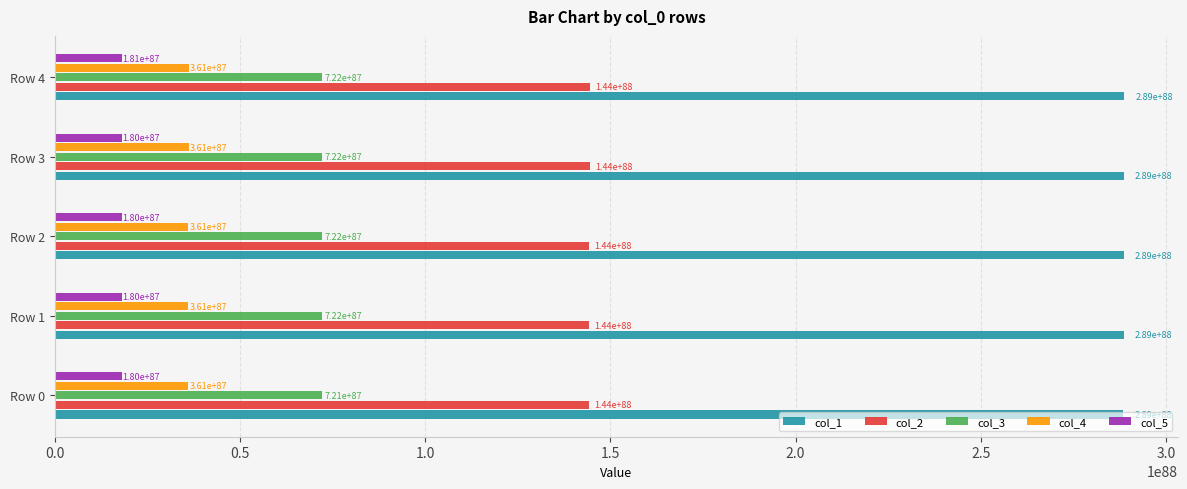

Which series has the largest total across all categories?

col_1